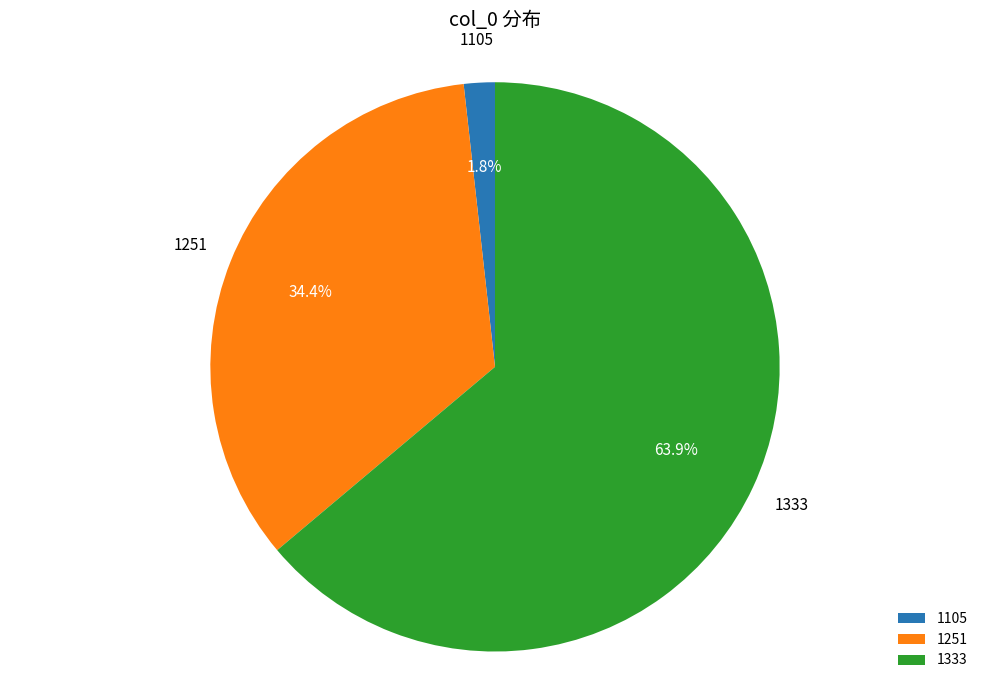

Does any single category account for the majority?

Yes